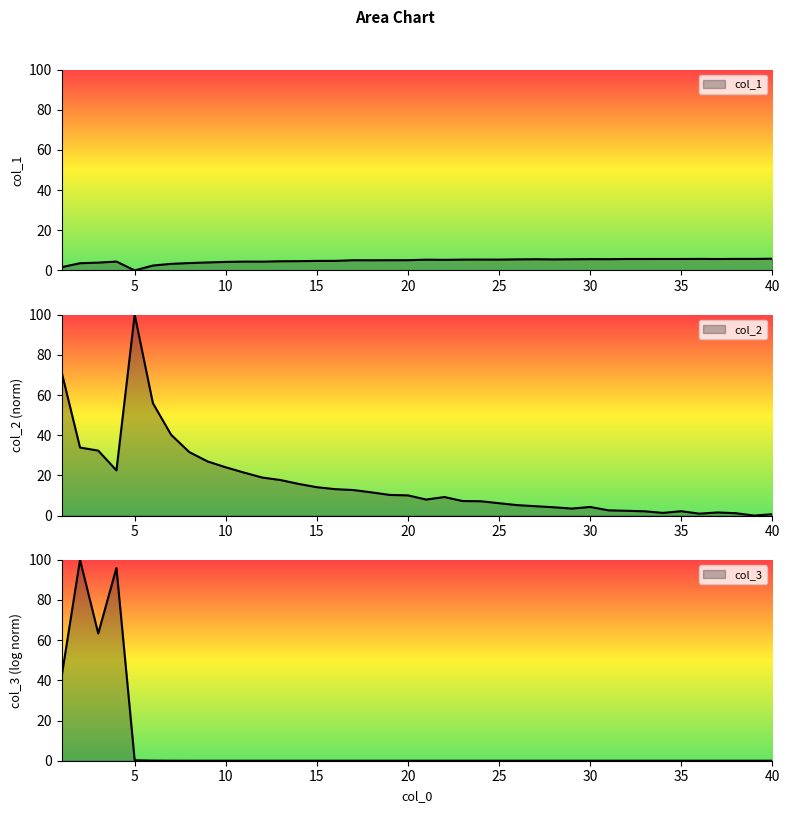

Which has a higher value, 35 or 4?

35